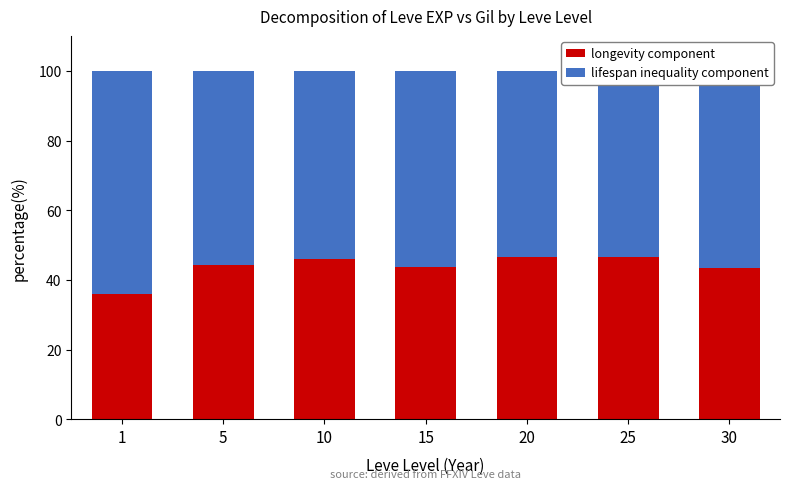

Is it true that longevity component equals 46.6 at 25?

True